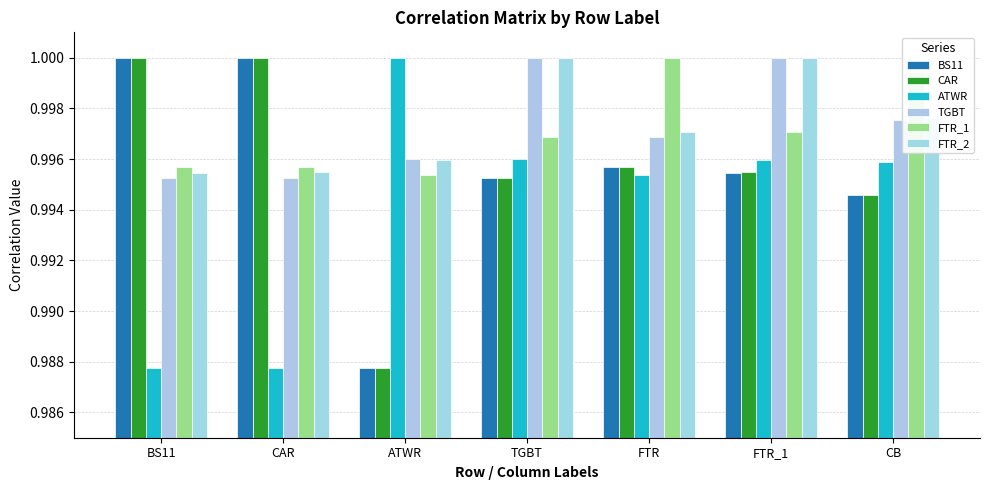

How many groups of bars are there?

7